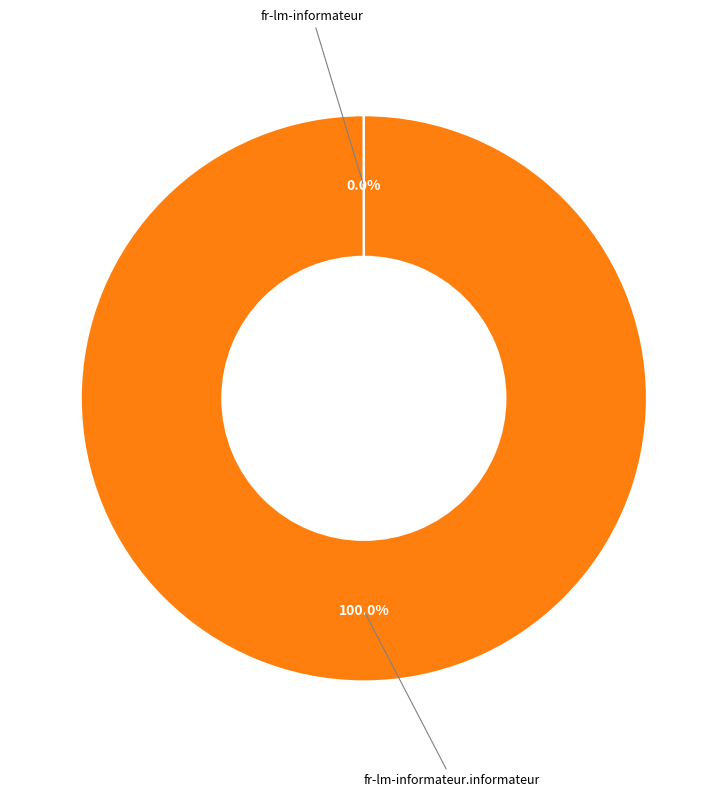

Is there a majority slice in this chart?

Yes